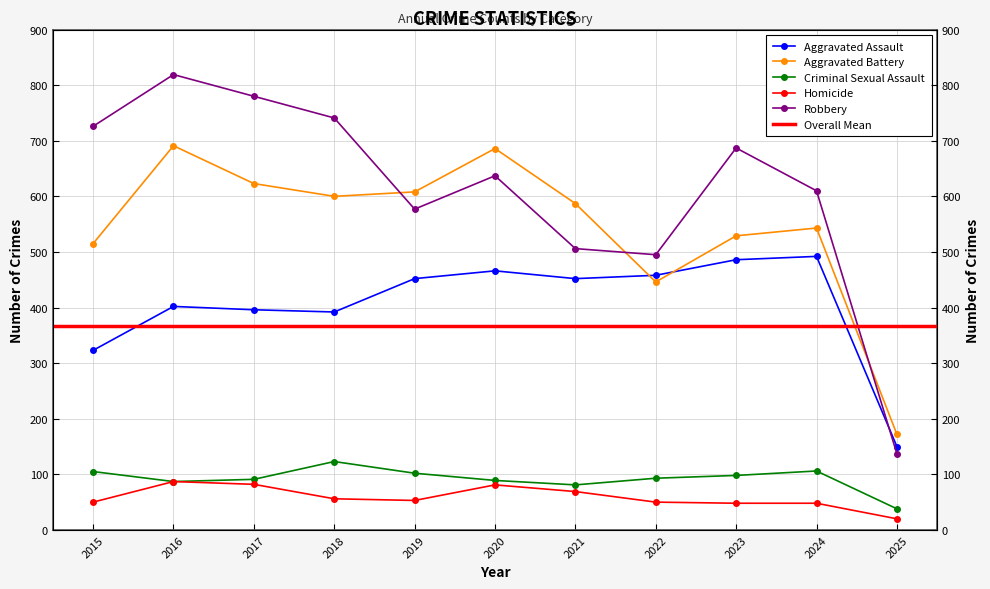

Is it true that Criminal Sexual Assault equals 81 at 2018?

False